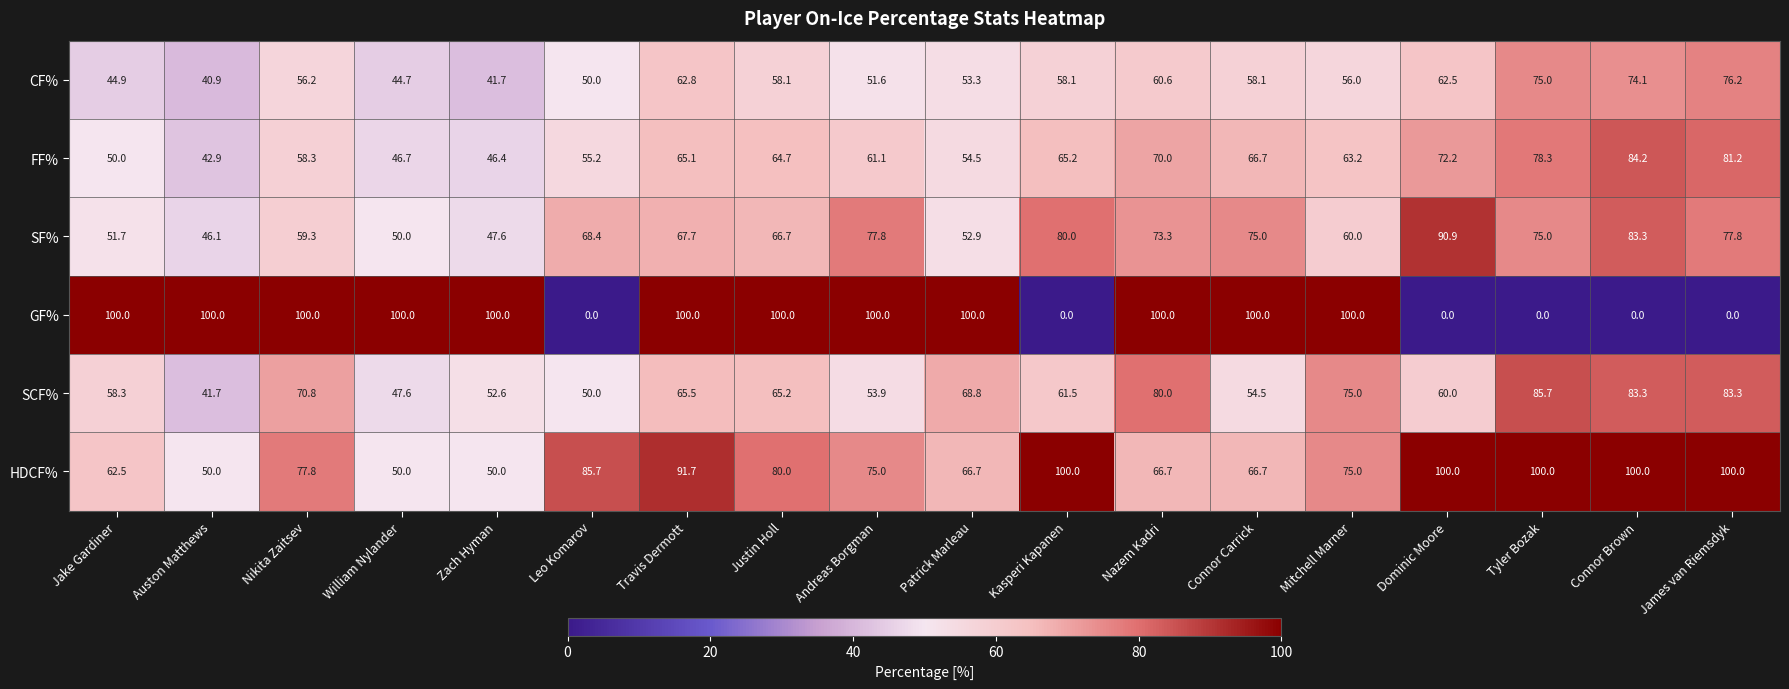

What is the difference between the maximum and minimum values in the GF% series?

100.0